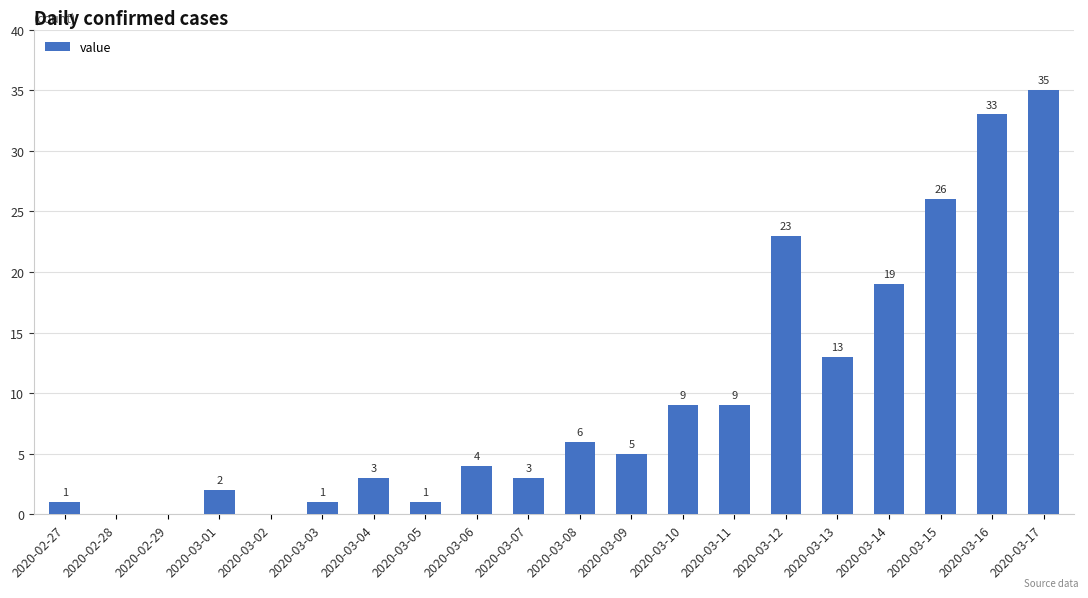

What is the sum of all values?

193